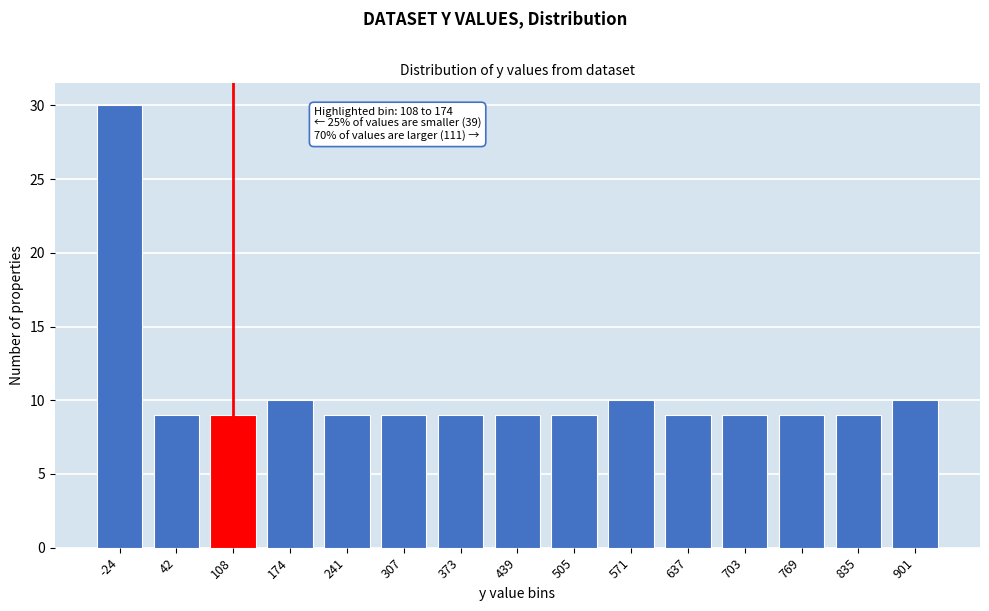

Reading left to right, transcribe all the data shown in this chart.

-24=30	42=9	108=9	174=10	241=9	307=9	373=9	439=9	505=9	571=10	637=9	703=9	769=9	835=9	901=10